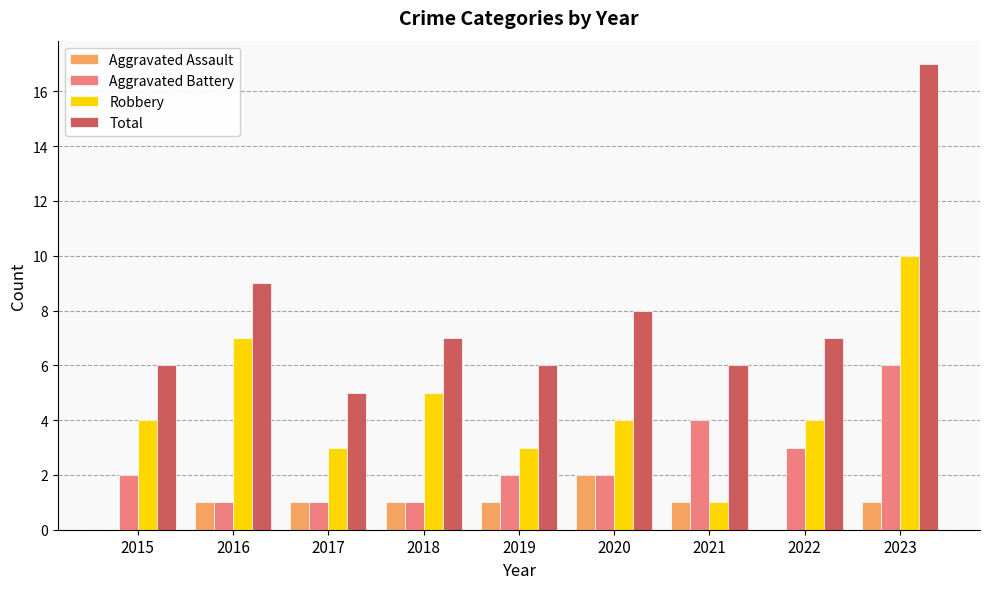

What is the total value across all series at 2022?

14